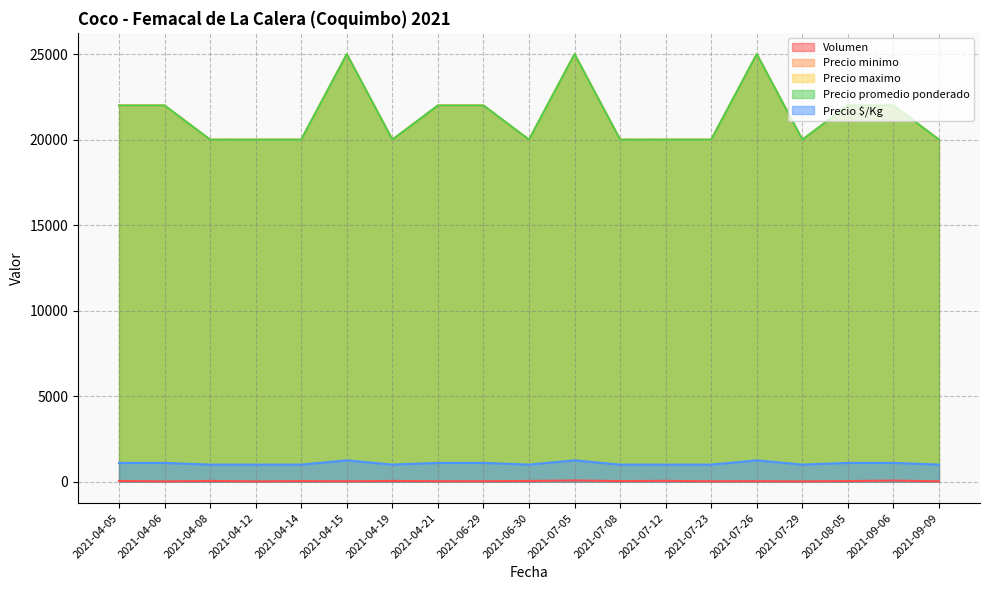

True or false: Volumen and Precio maximo cross at least once.

False